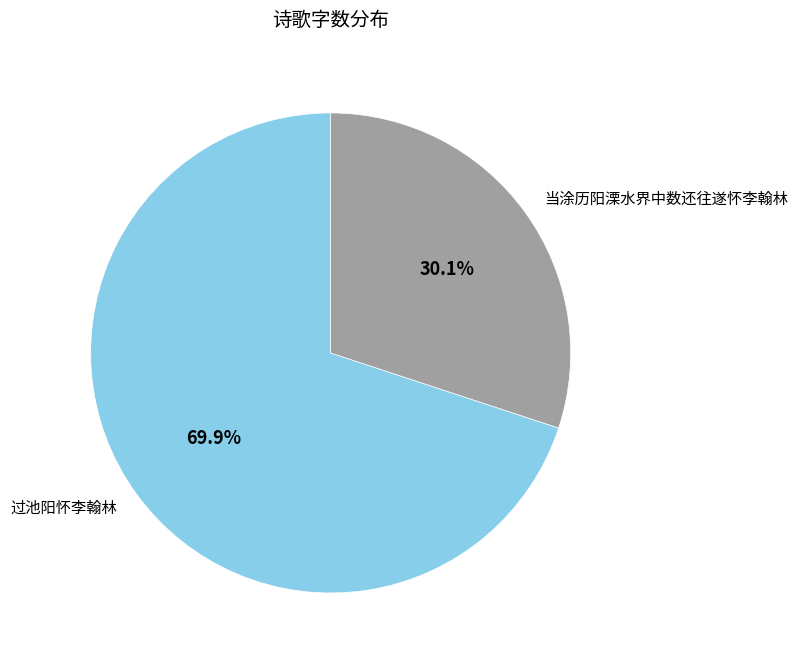

To the nearest percent, what is the combined percentage of 当涂历阳溧水界中数还往遂怀李翰林 and 过池阳怀李翰林?

100%